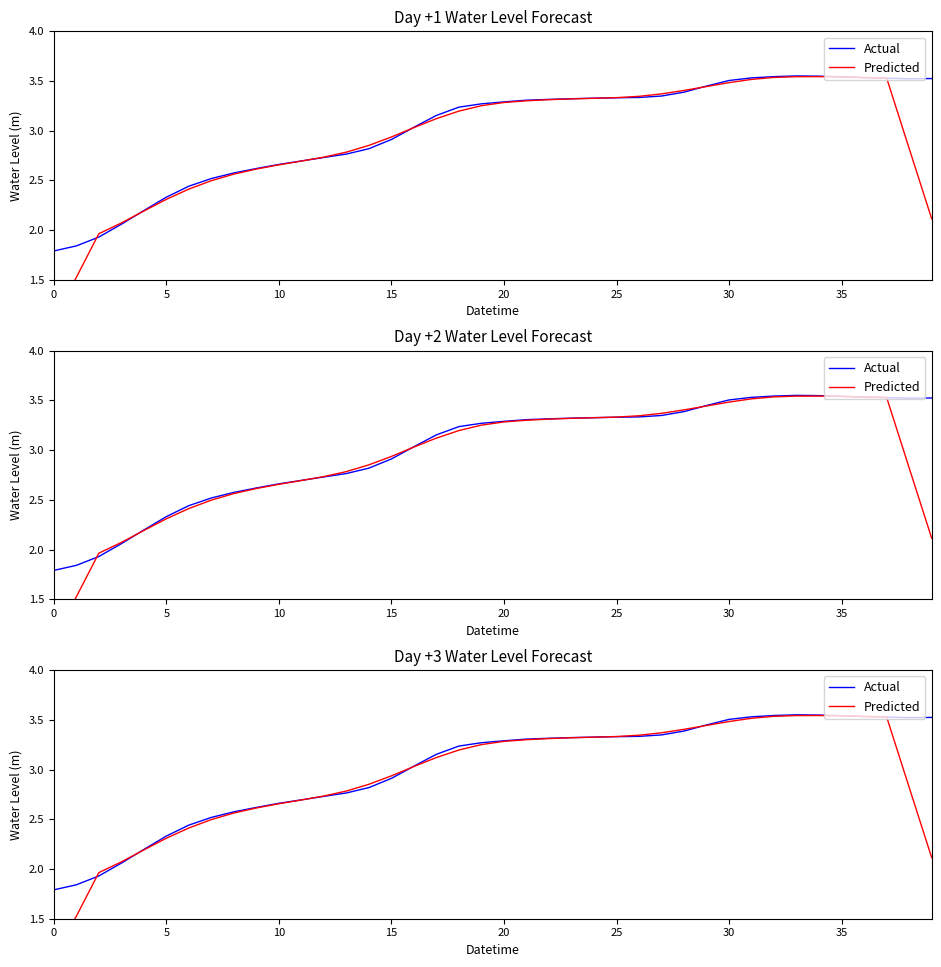

How many lines are shown in the chart?

2